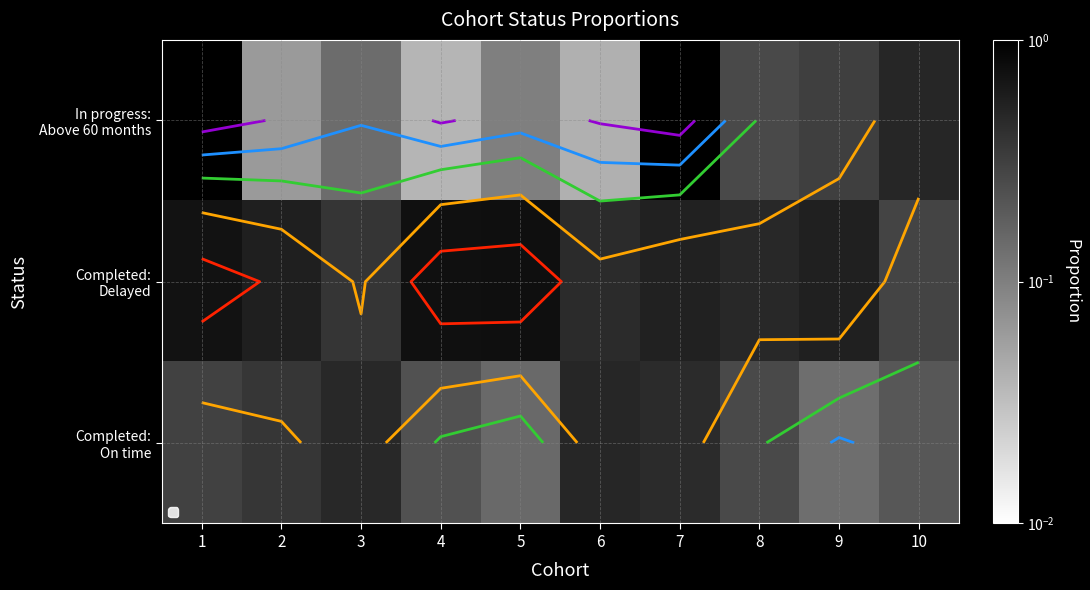

Rank the series by their maximum value, from lowest to highest.

In progress: Above 60 months, Completed: On time, Completed: Delayed